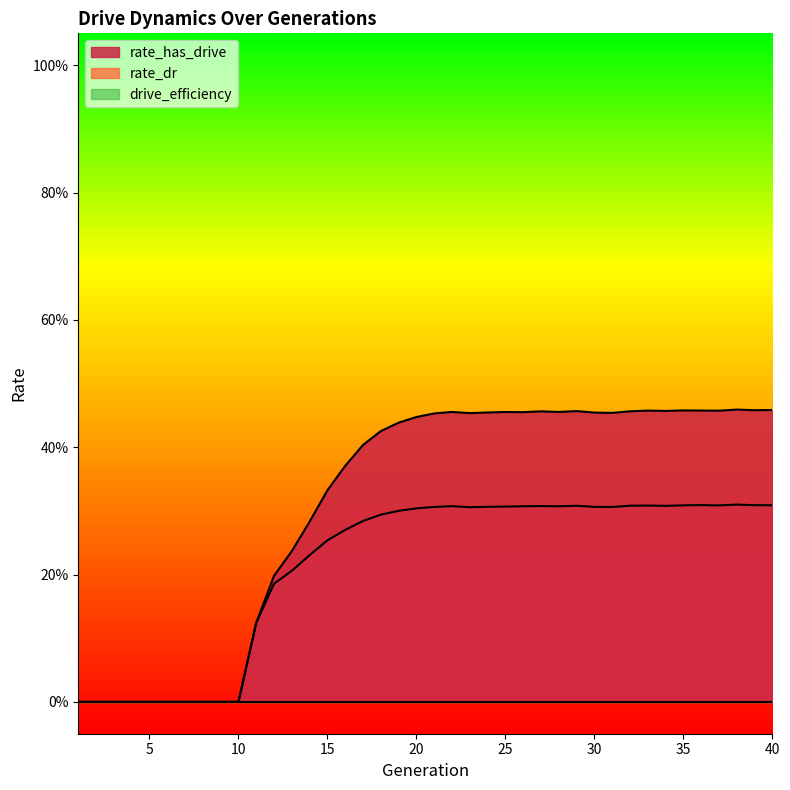

Is it true that rate_has_drive equals 0.0 at 4?

True